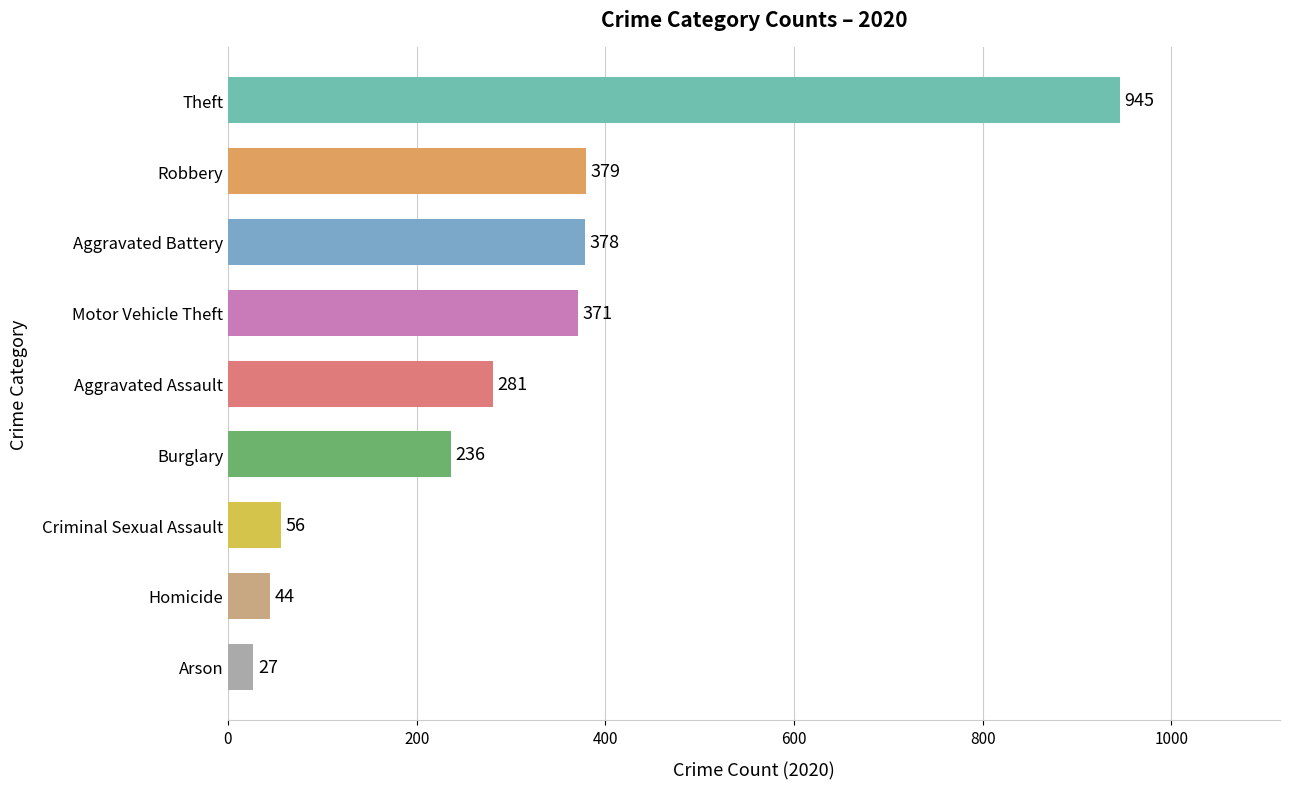

The value at Motor Vehicle Theft is 371. True or false?

True